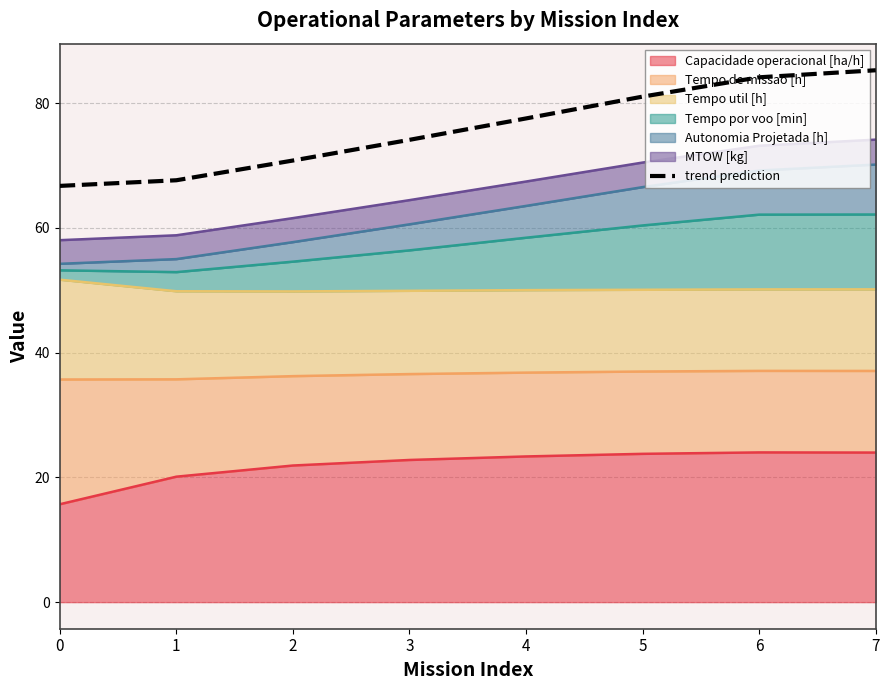

Reading left to right, extract all data points from this chart.

66.7	67.6	70.8	74.1	77.5	81.0	84.1	85.3